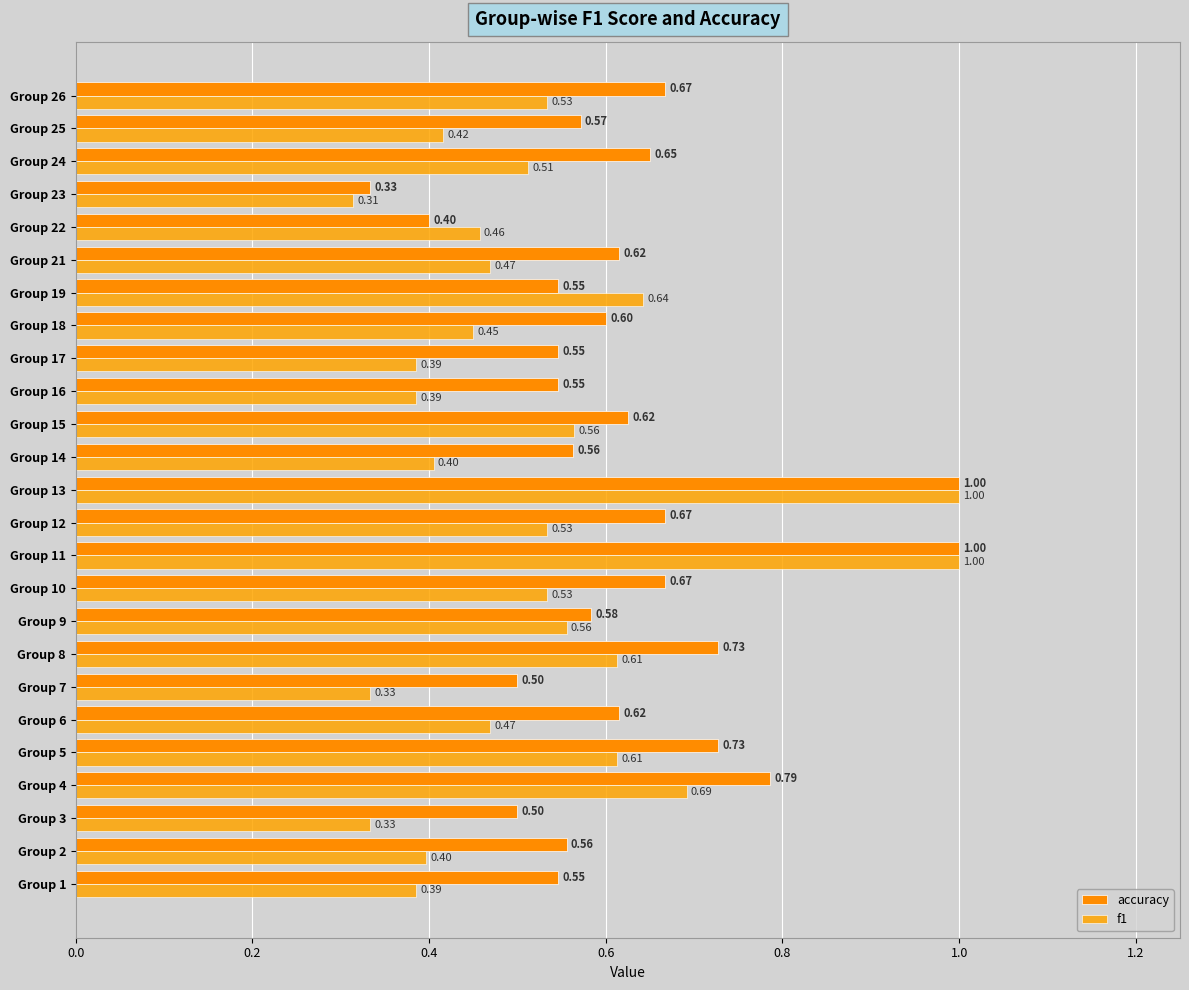

How many data points does each series have?

25